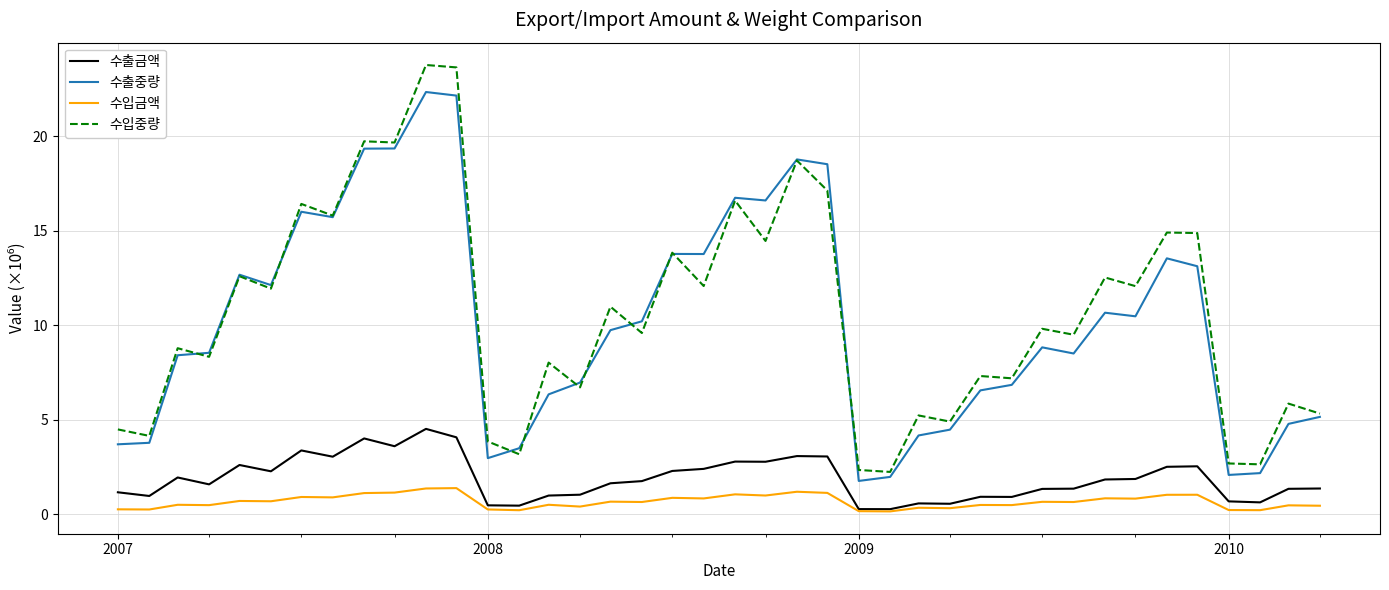

What is the maximum value for 수입금액?

1.4